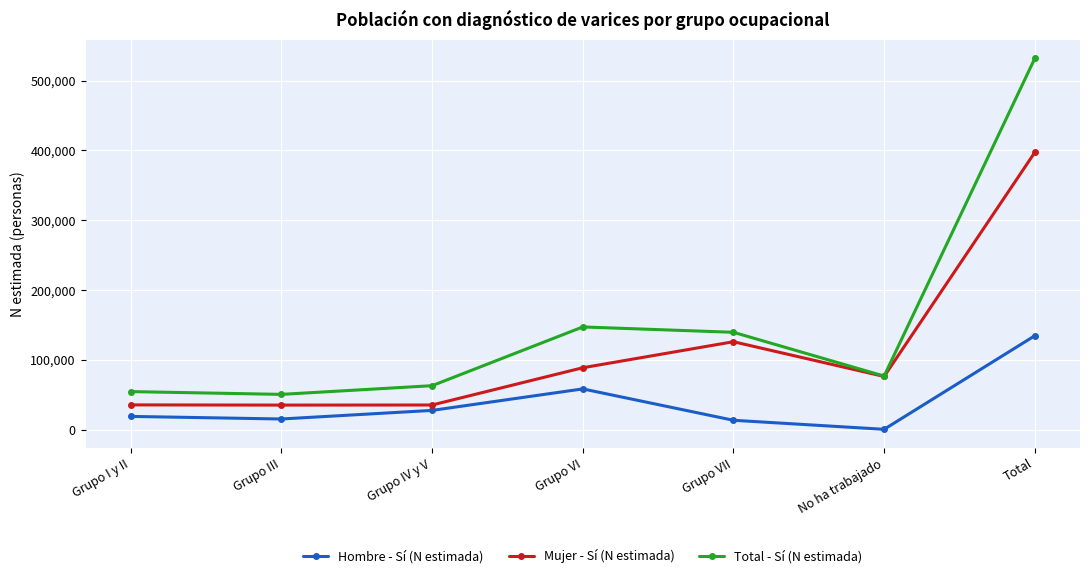

The value of Mujer - Sí (N estimada) at No ha trabajado is 76254. True or false?

True